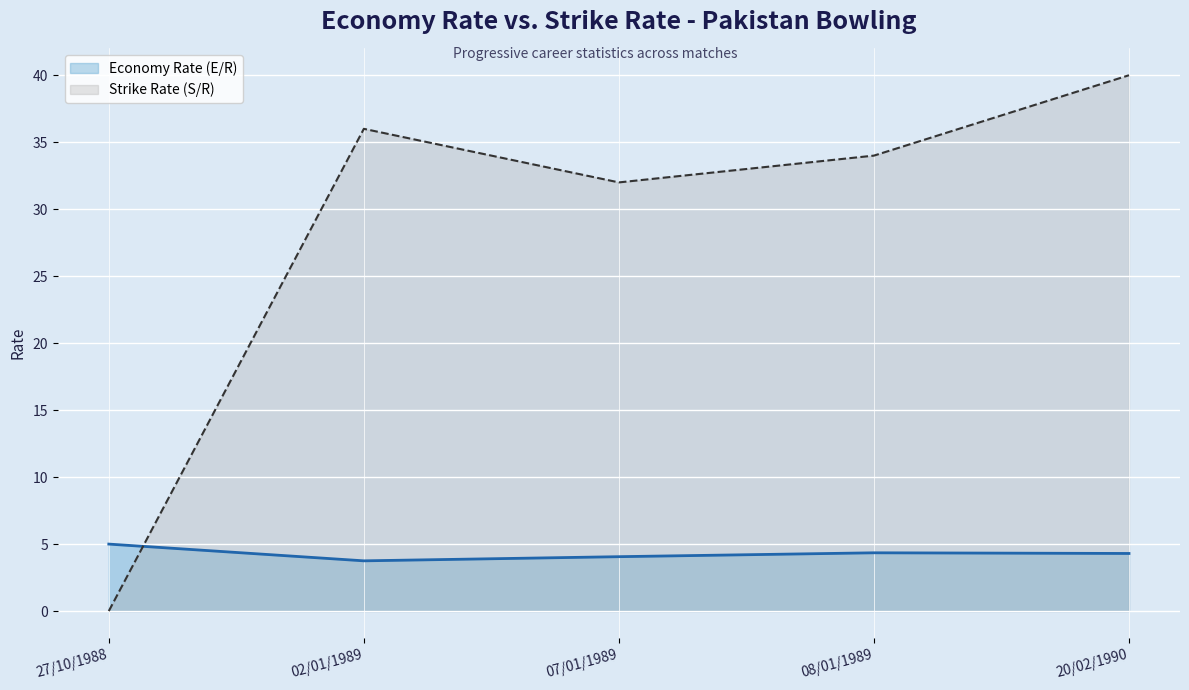

Reading right to left, list all the values displayed in this chart.

Economy Rate (E/R): 20/02/1990=4.3	08/01/1989=4.3	07/01/1989=4.1	02/01/1989=3.8	27/10/1988=5.0
Strike Rate (S/R): 20/02/1990=40.0	08/01/1989=34.0	07/01/1989=32.0	02/01/1989=36.0	27/10/1988=0.0